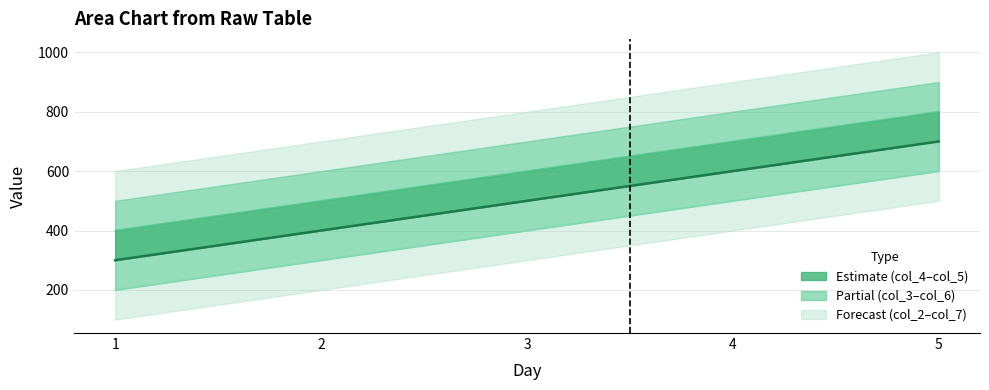

What is the spread (max minus min) of values at 1?

200